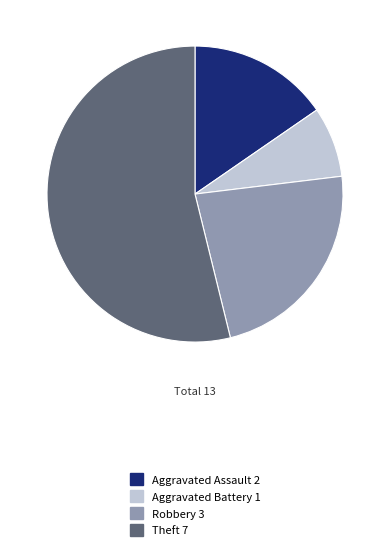

Is the sum of Aggravated Assault and Theft greater than half?

Yes